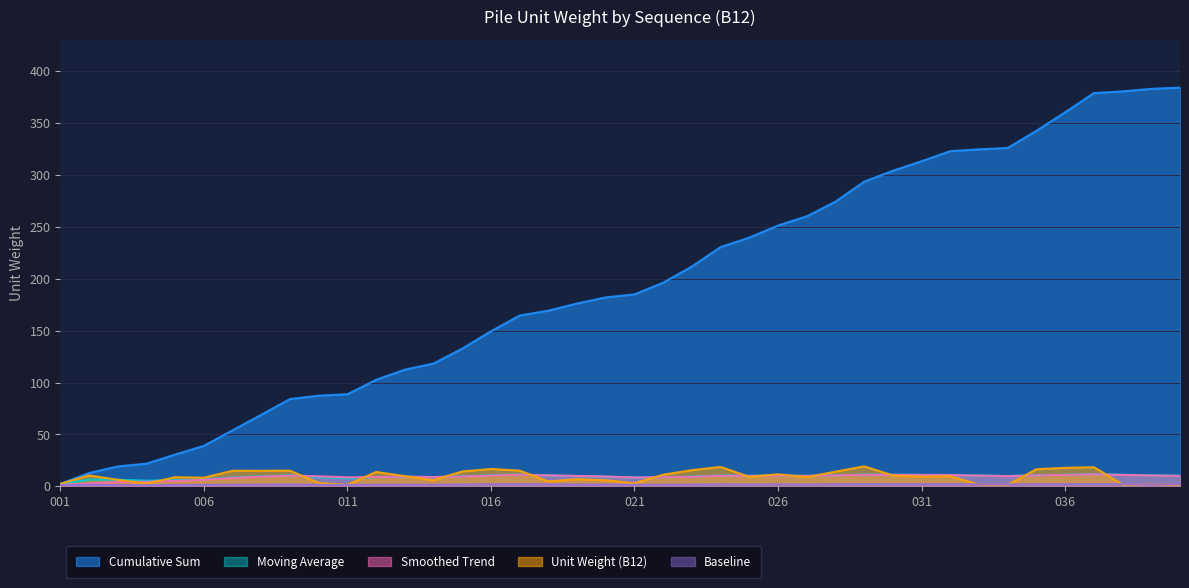

True or false: B12 has more than 1 points higher than both neighbors.

True